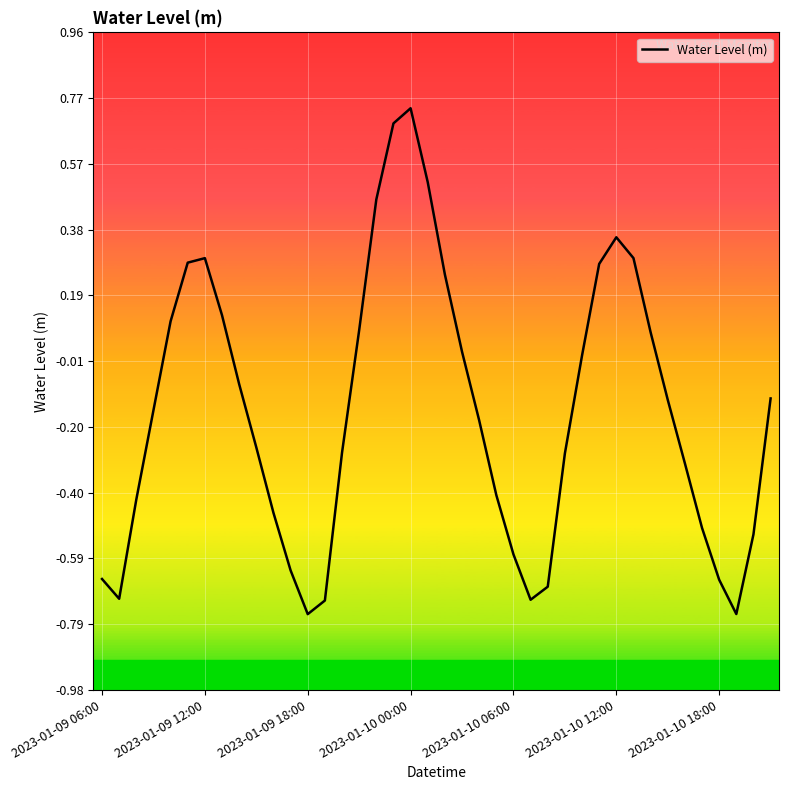

What is the difference between the maximum and minimum values?

1.5